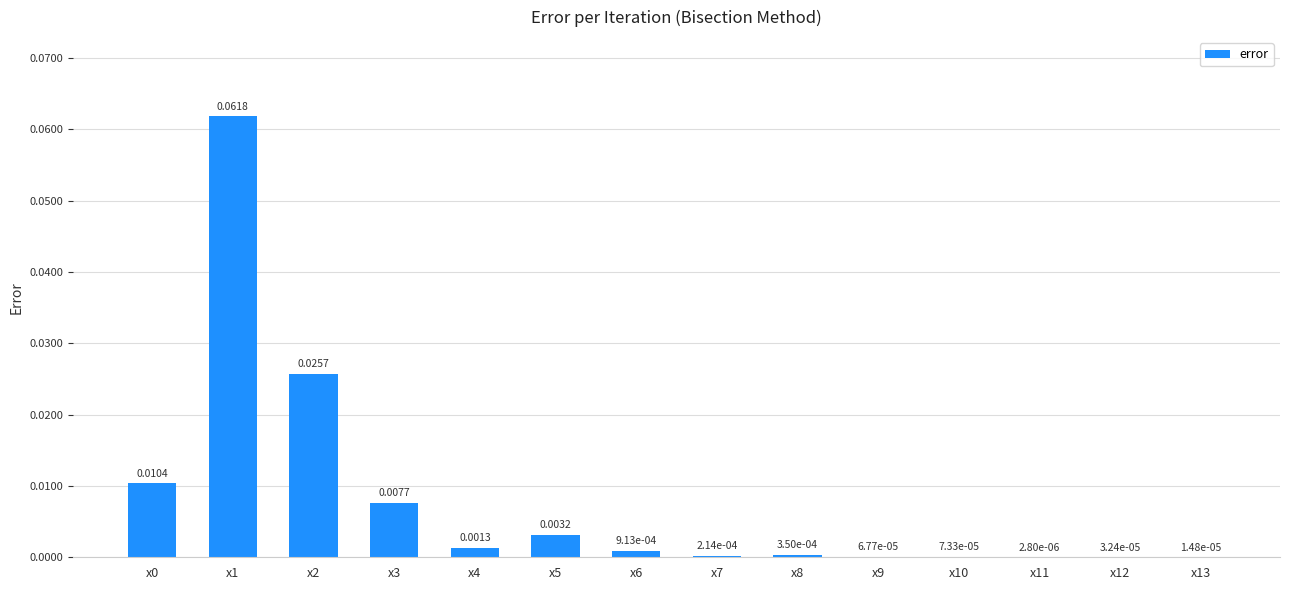

Which has a higher value, x3 or x10?

x3